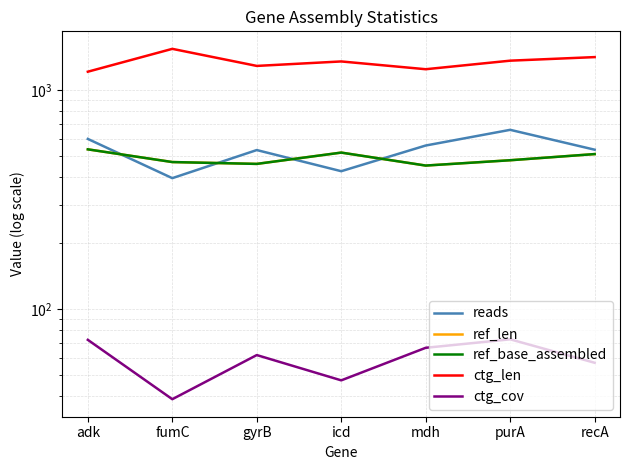

At icd, list the series in order from largest to smallest.

ctg_len, ref_len, ref_base_assembled, reads, ctg_cov